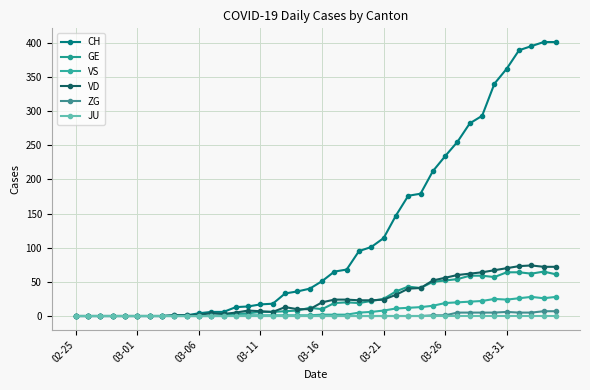

Reading right to left, transcribe all the data shown in this chart.

CH: 401	401	395	389	362	340	293	282	255	234	212	179	176	147	114	101	95	68	65	51	40	36	33	18	17	14	13	6	6	4	1	1	0	0	0	0	0	0	0	0
GE: 61	65	62	64	64	57	59	59	54	52	50	41	43	36	25	22	19	20	19	10	12	8	7	6	6	4	3	0	0	0	0	0	0	0	0	0	0	0	0	0
VS: 28	26	28	26	24	25	22	21	20	19	15	13	12	11	8	6	5	2	2	2	1	1	1	1	1	1	1	1	0	0	0	0	0	0	0	0	0	0	0	0
VD: 72	72	74	73	70	67	64	62	60	56	52	41	40	31	24	23	23	24	24	20	10	10	13	6	7	8	5	3	4	2	1	1	0	0	0	0	0	0	0	0
ZG: 7	7	5	5	6	5	5	5	5	1	1	0	0	0	0	0	0	0	0	0	0	0	0	0	0	0	0	0	0	0	0	0	0	0	0	0	0	0	0	0
JU: 0	0	0	0	0	0	0	0	0	0	0	0	0	0	0	0	0	0	0	0	0	0	0	0	0	0	0	0	0	0	0	0	0	0	0	0	0	0	0	0